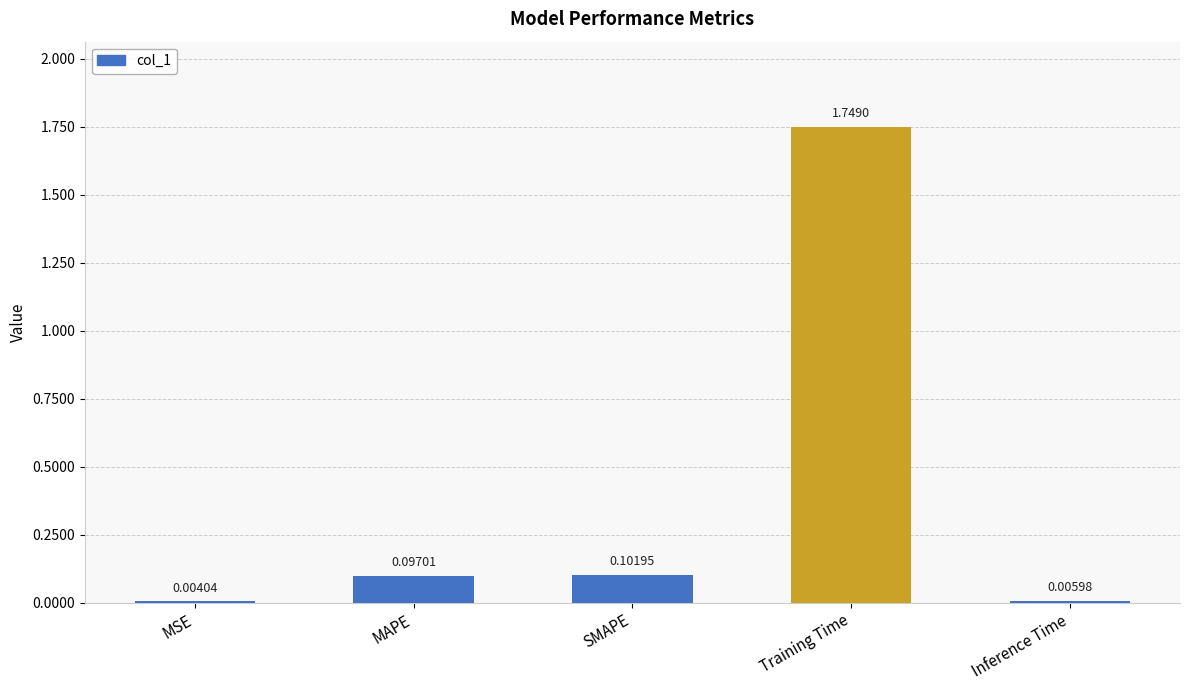

At which category does the chart reach its peak across all series?

Training Time